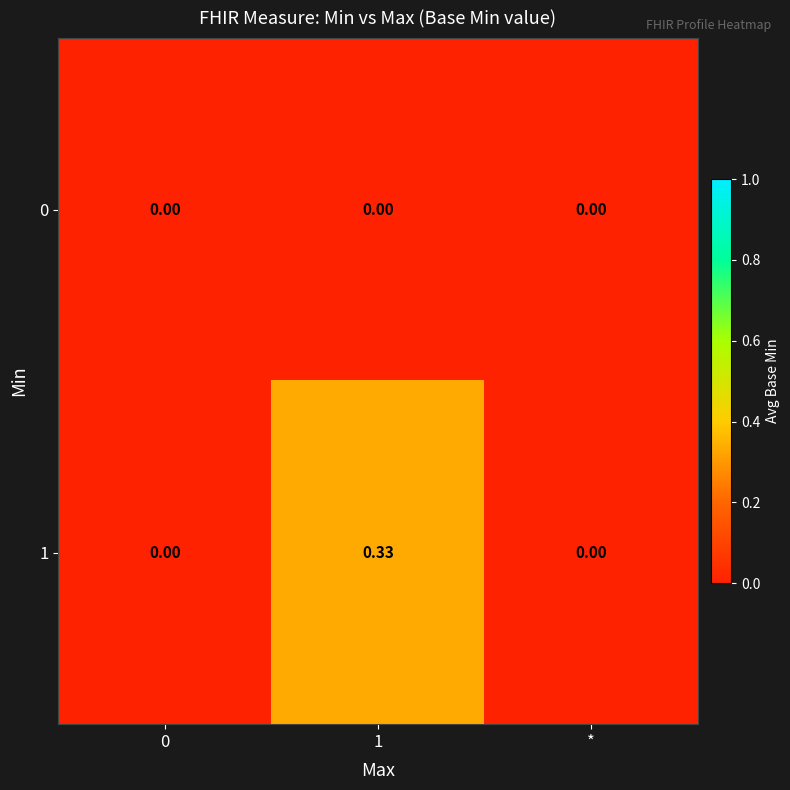

How many distinct data groups are displayed?

2